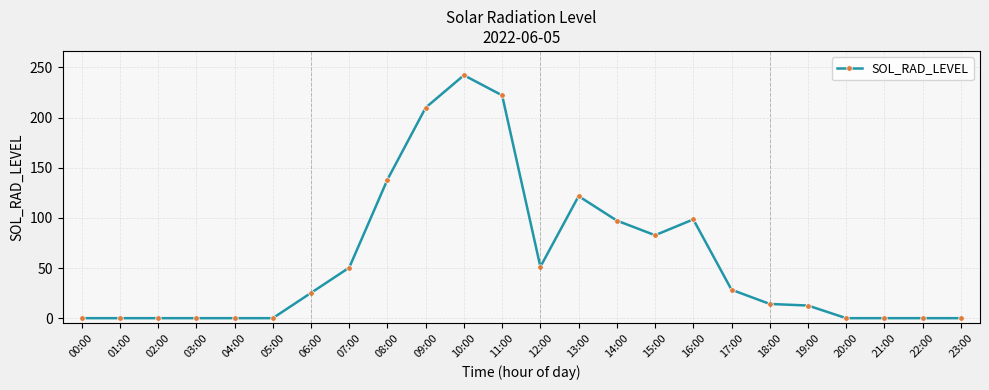

At which label does the data first exceed 25?

06:00